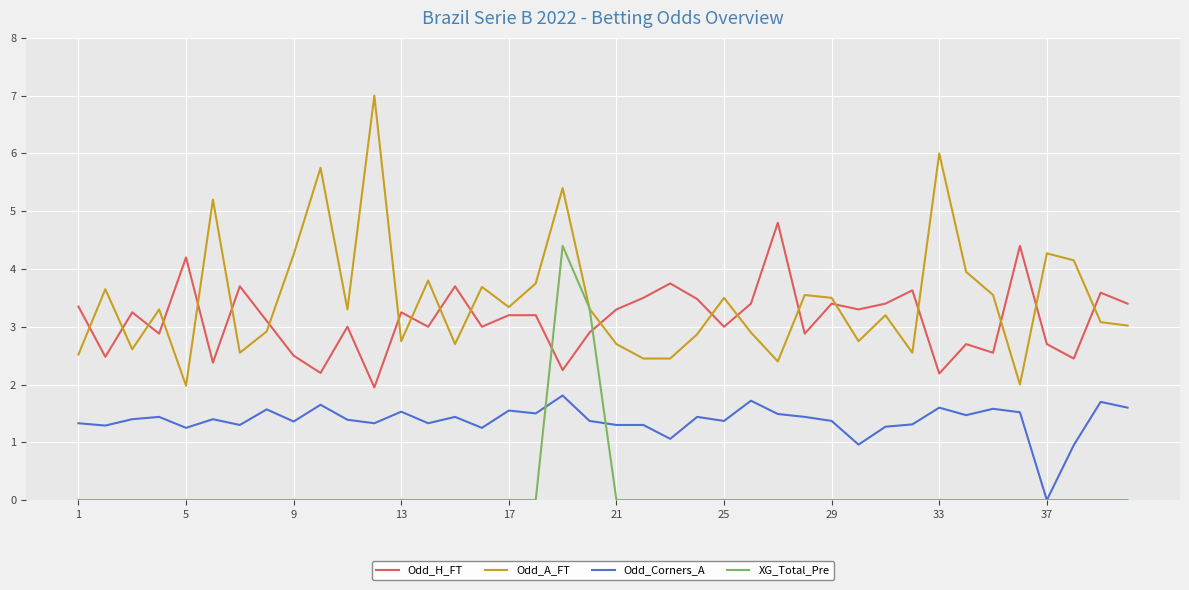

True or false: Odd_H_FT and Odd_Corners_A cross at least once.

False